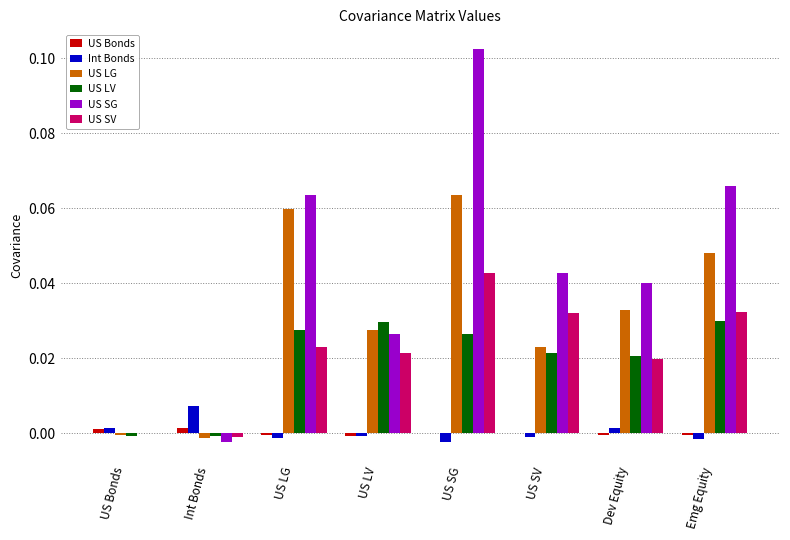

What are all the series names shown in the legend?

US Bonds, Int Bonds, US LG, US LV, US SG, US SV